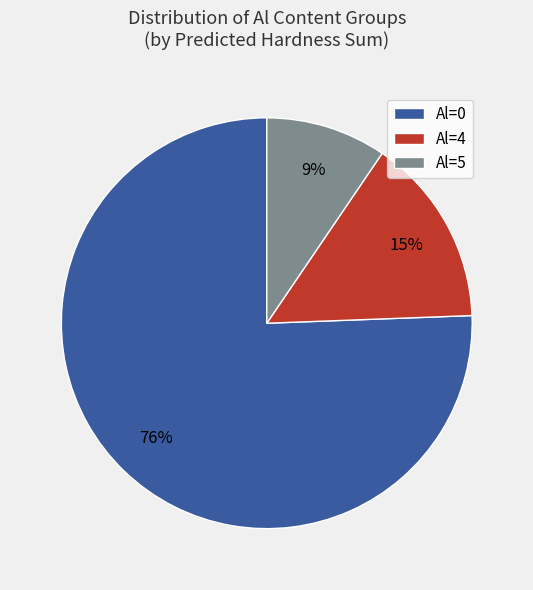

To the nearest percent, what is the average slice percentage?

33%